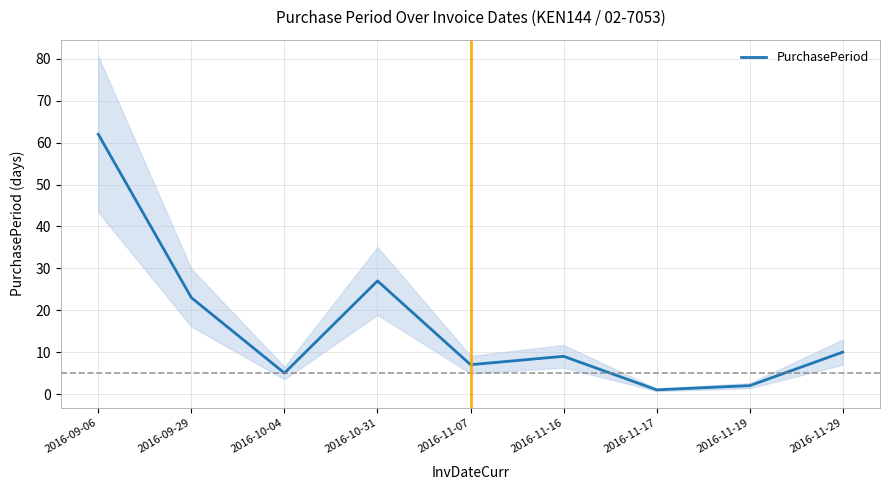

True or false: there are more than 2 points higher than both neighbors.

False